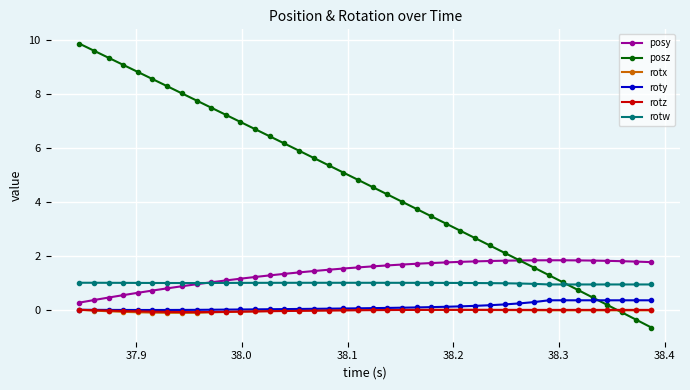

True or false: posz has more than 0 points higher than both neighbors.

False